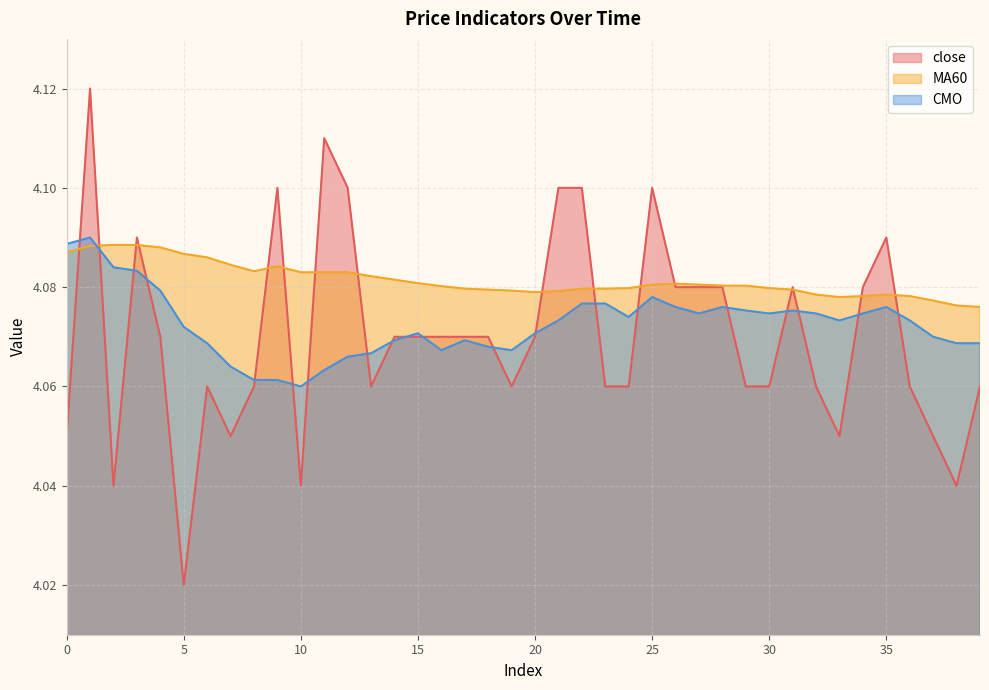

At which category does the chart reach its minimum across all series?

5